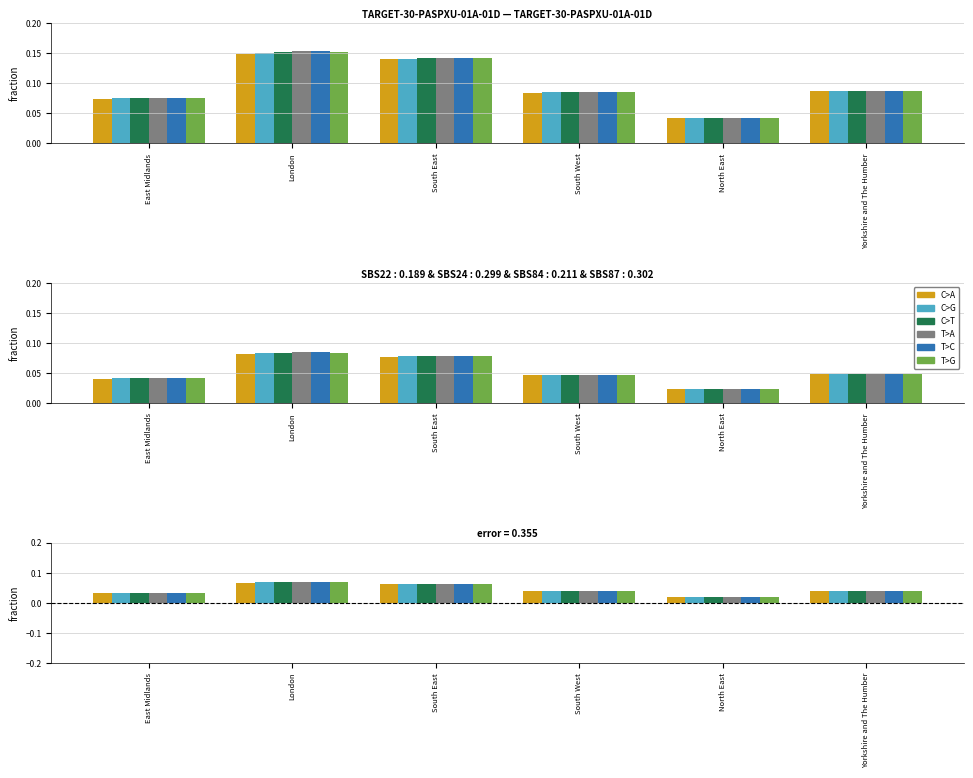

At which label is T>G closest to 0?

North East